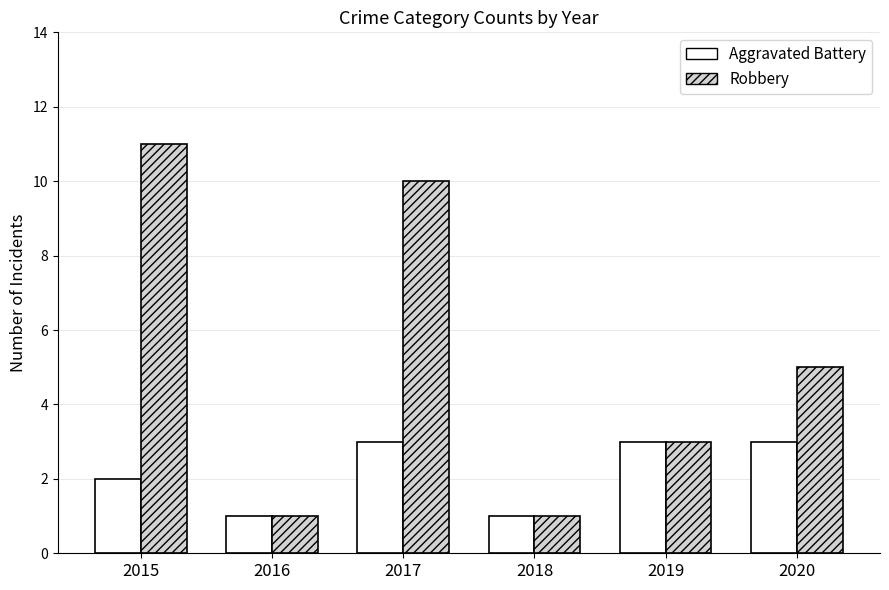

What are all the series names shown in the legend?

Aggravated Battery, Robbery